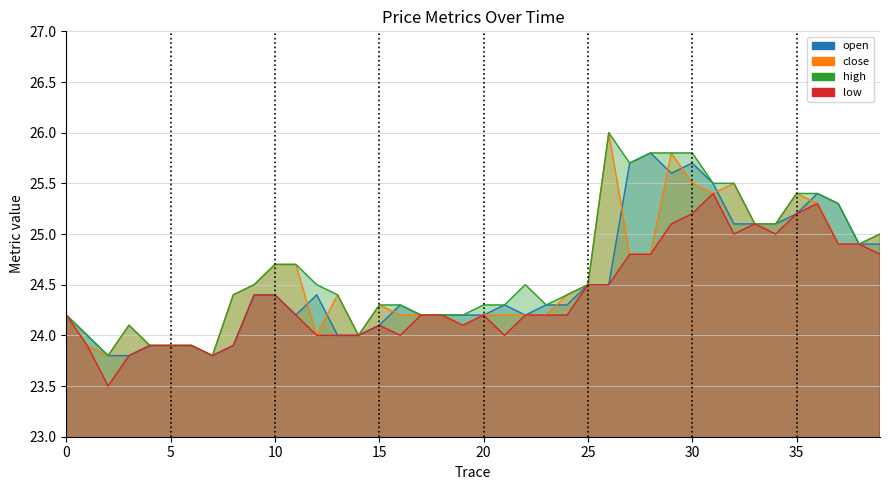

At which label does open reach its peak?

28